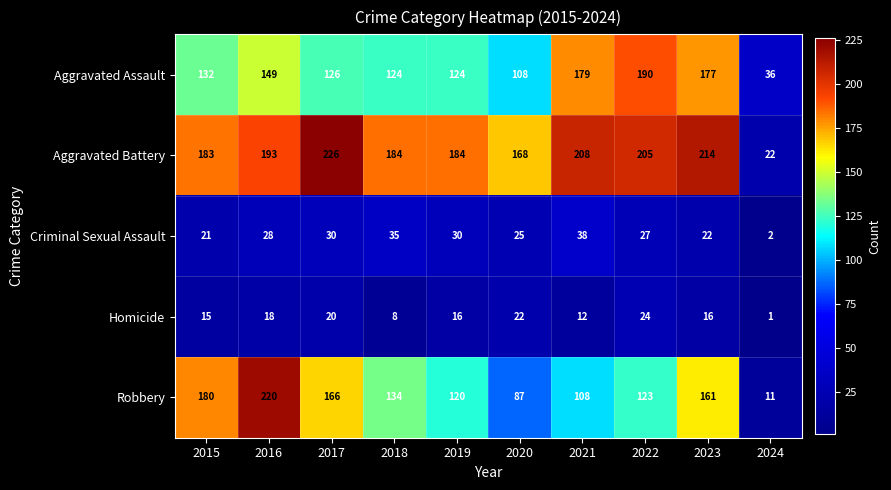

At which label does Homicide reach its minimum?

2024